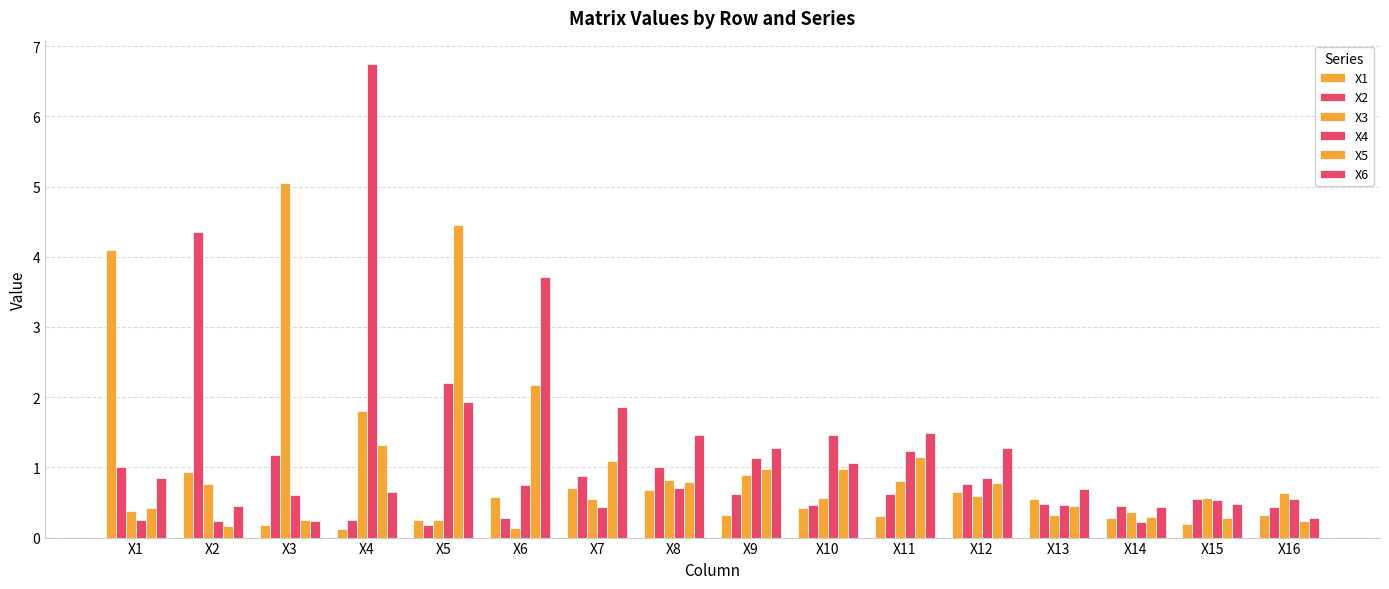

True or false: X3 has a value of 0.1 at X6.

True